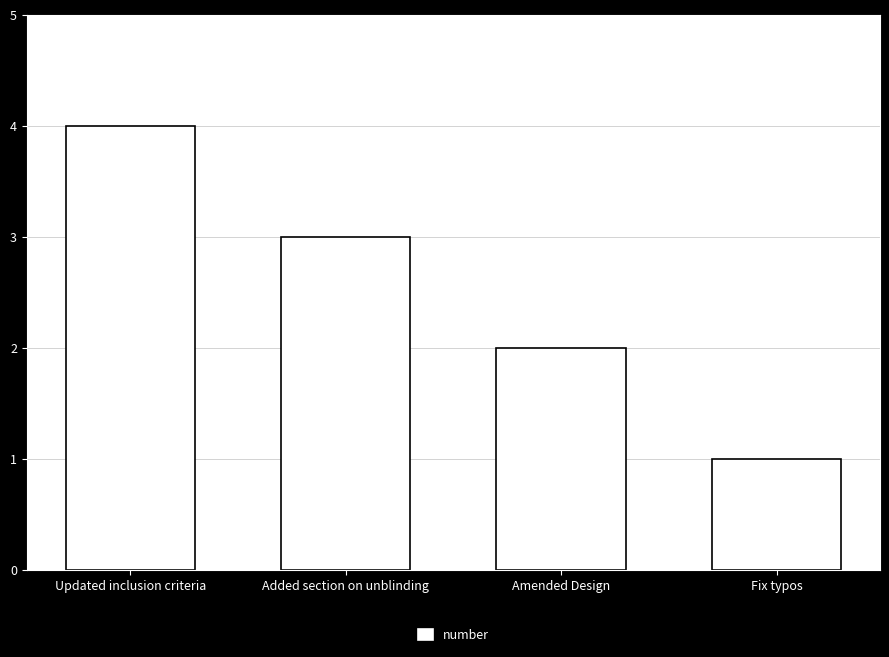

What value does the data have at Amended Design?

2